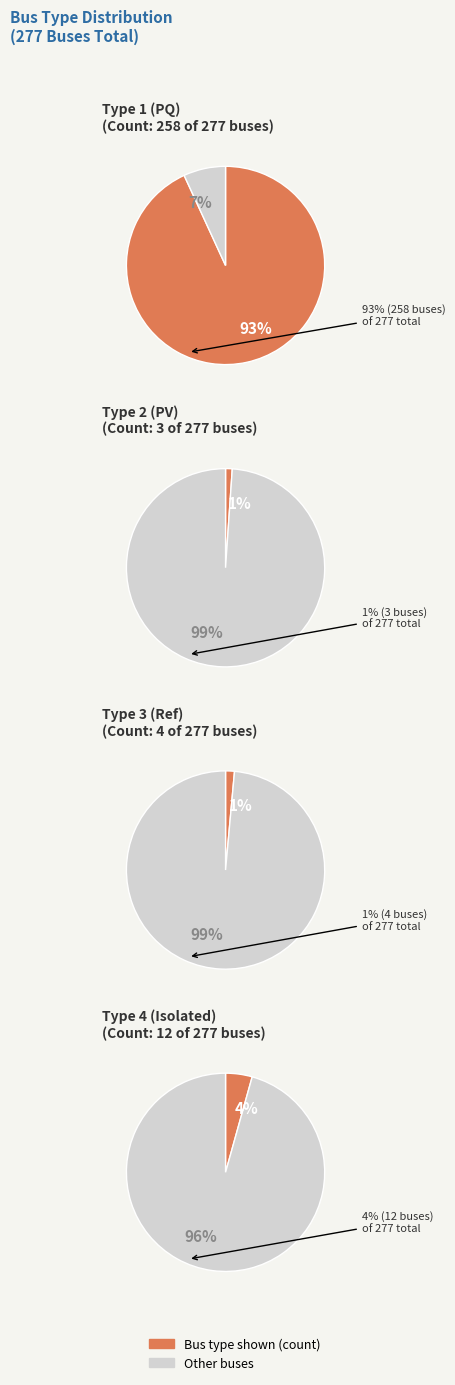

The BUS_TYPE 4 slice represents 1% of the pie. True or false?

False